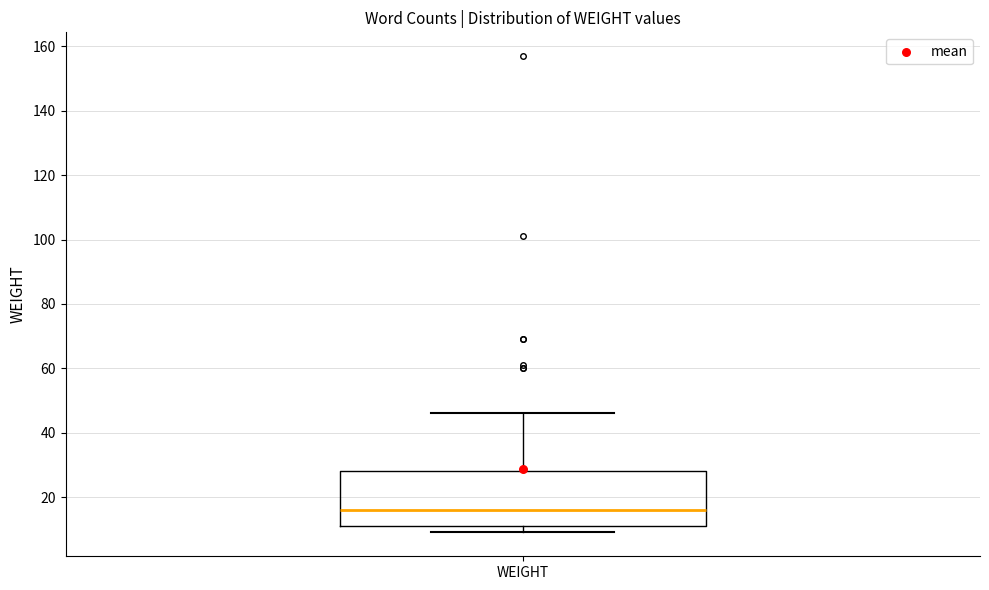

Where is the upper edge of the box for WEIGHT on the y-axis? The values are not printed on the chart, so give them approximately, as read against the axis.

28